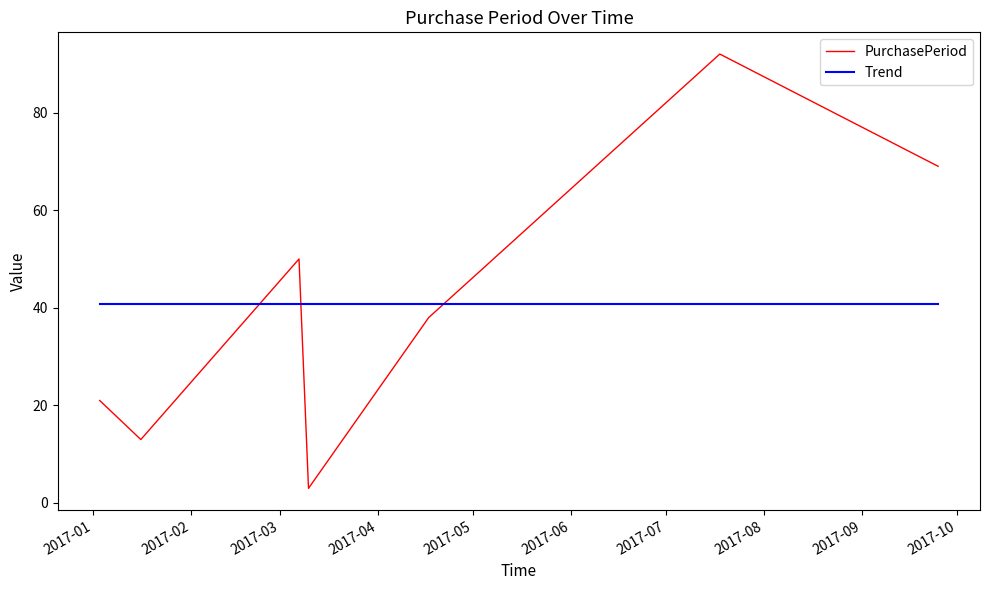

What is the difference between the second highest and second lowest values in the PurchasePeriod series?

56.0